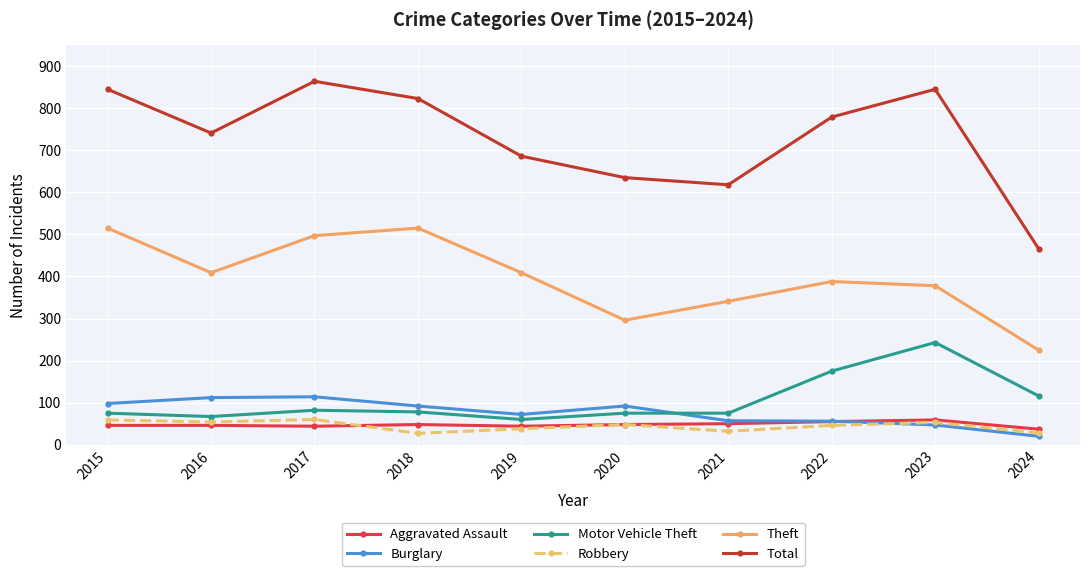

In Total, how many points are higher than both neighbors (excluding endpoints)?

2